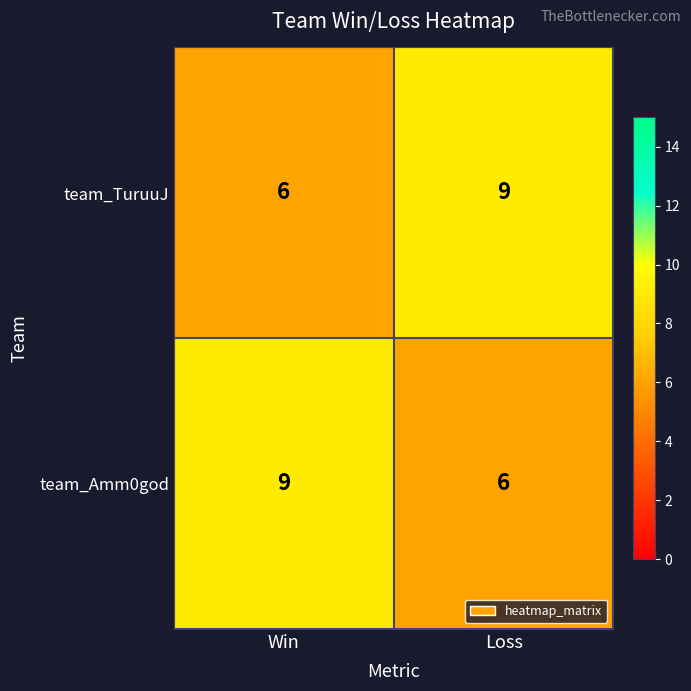

What is the lowest value of the team_Amm0god series?

6